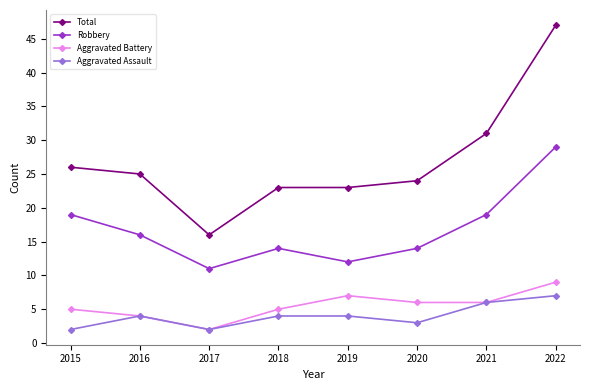

What value does the Total series have at 2017, to the nearest 5?

15